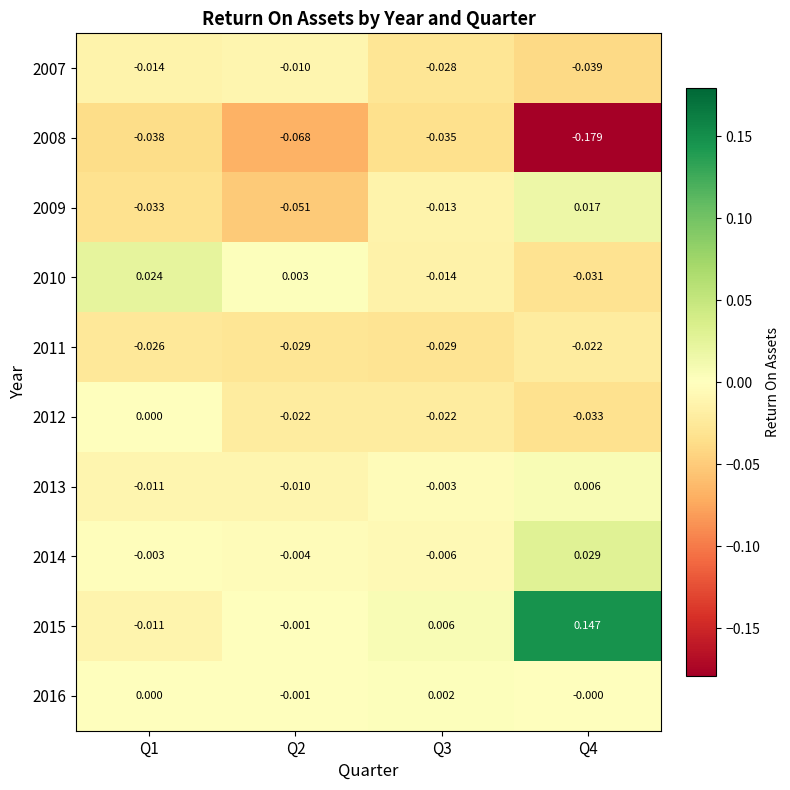

Is the value of 2011 at Q1 greater than the value of 2013 at Q2?

No